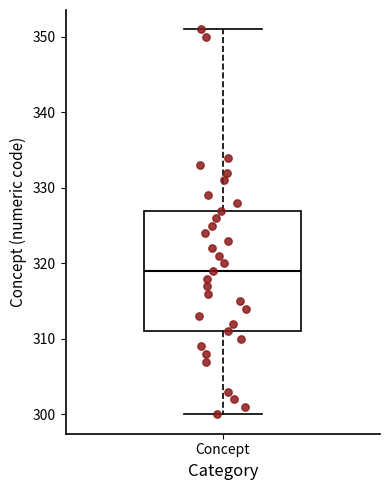

Where does the median line of the box for Concept sit on the y-axis? The values are not printed on the chart, so give them approximately, as read against the axis.

319